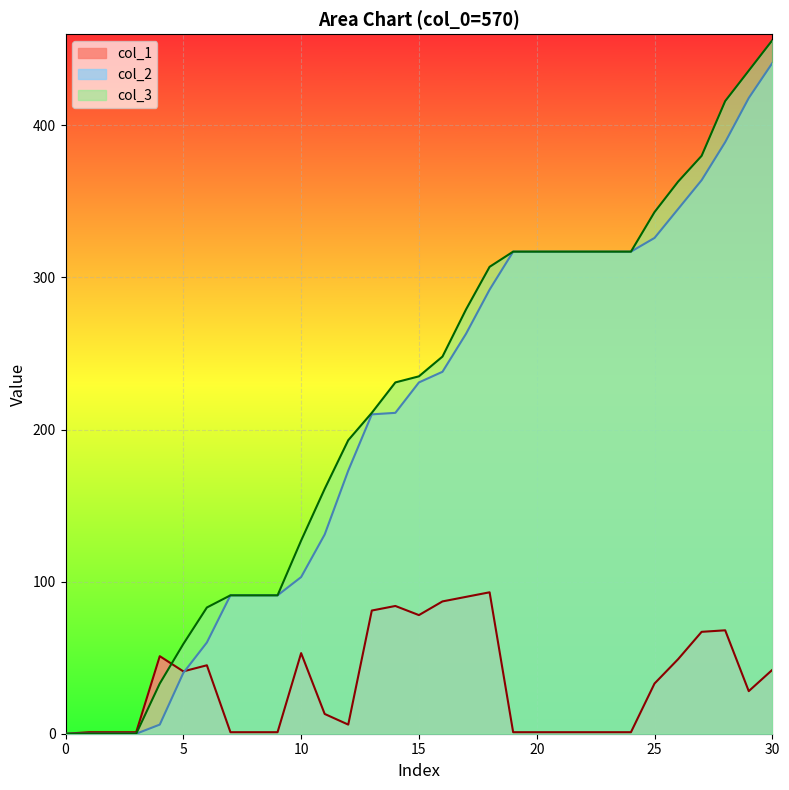

The value of col_1 at 25 is 33. True or false?

True